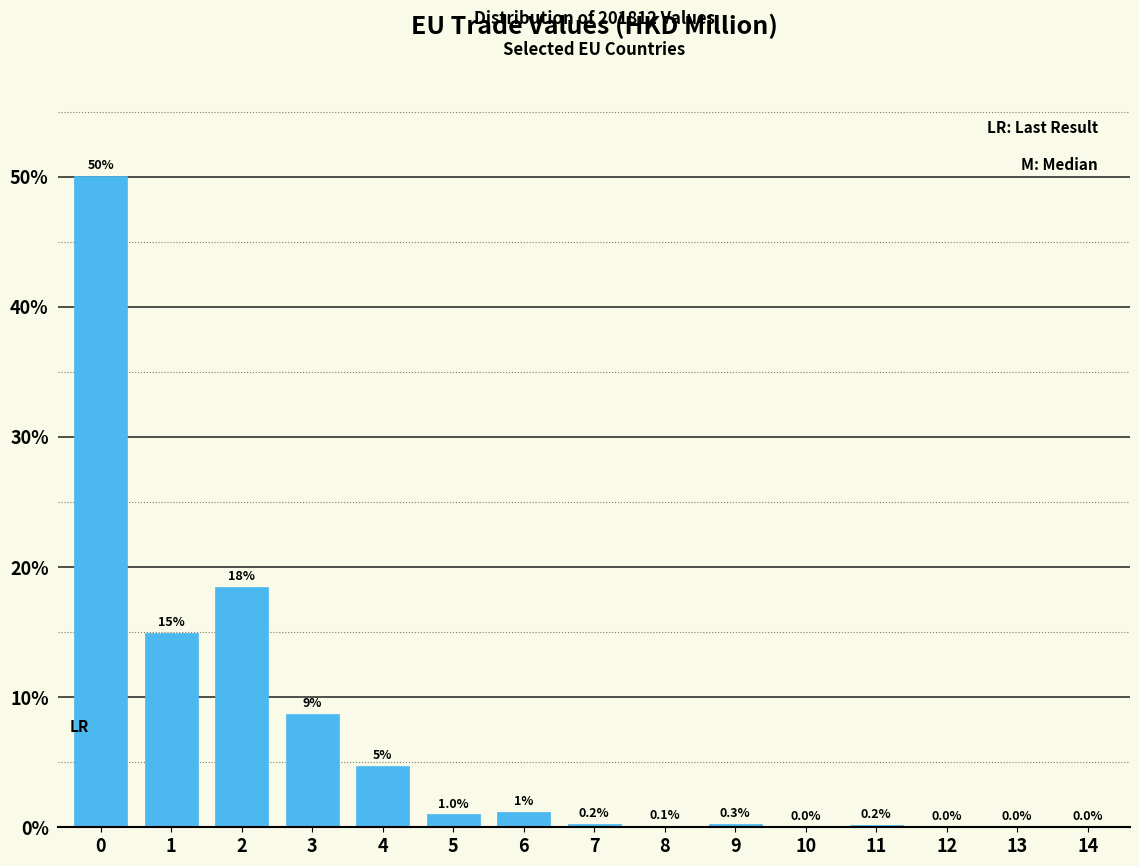

What is the sum of the values at 1 and 6?

16.1